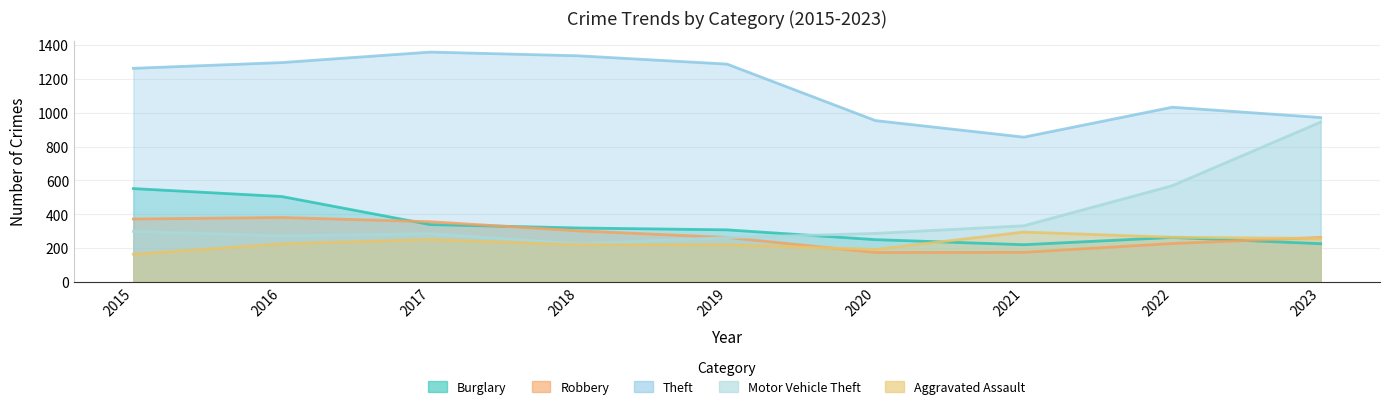

At how many categories does at least one series exceed 407?

9